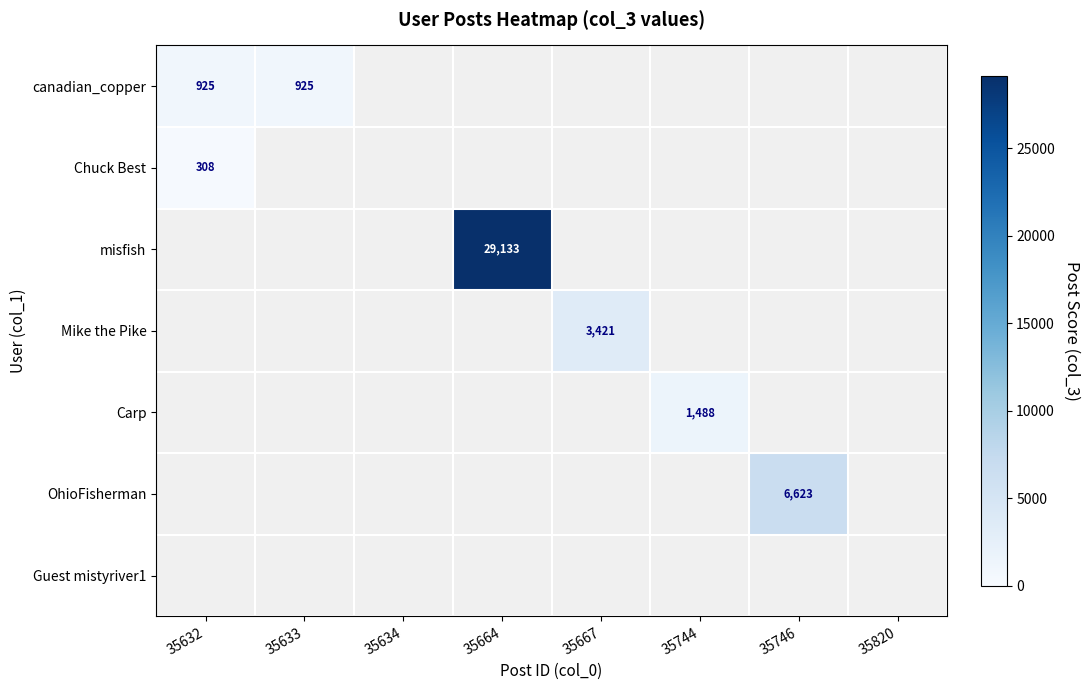

The value of canadian_copper at 35633 is 357. True or false?

False